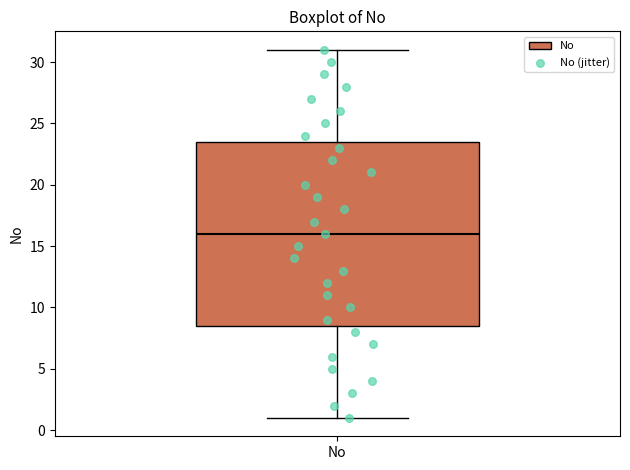

Transcribe this box plot: give where the median line is, the range the box spans, and where the two whiskers end, as read against the y-axis. The values are not printed on the chart, so give them approximately, as read against the axis.

median 16.0, box 8.5 to 23.5, whiskers 1.0 to 31.0